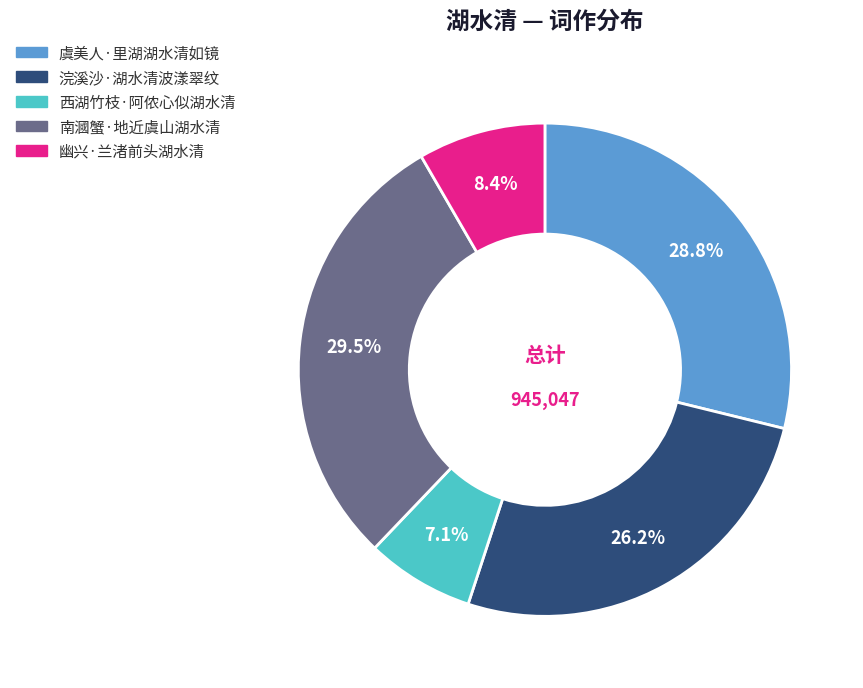

To the nearest percent, what is the difference between the 浣溪沙·湖水清波漾翠纹 and 幽兴·兰渚前头湖水清 slice percentages?

18%